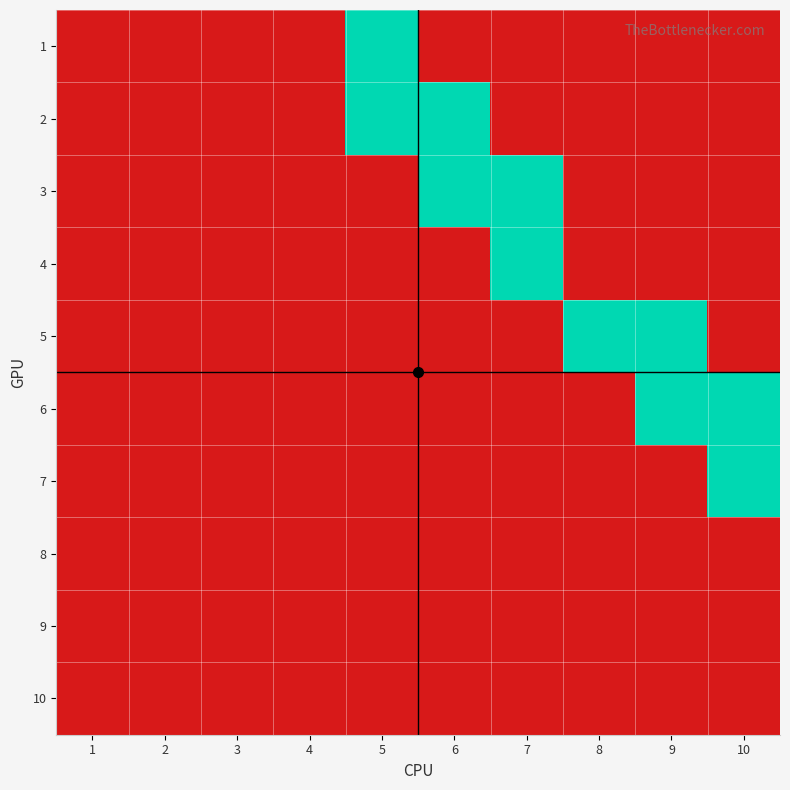

Reading left to right, list all the values displayed in this chart.

1: 1=0	2=0	3=0	4=0	5=1	6=0	7=0	8=0	9=0	10=0
2: 1=0	2=0	3=0	4=0	5=1	6=1	7=0	8=0	9=0	10=0
3: 1=0	2=0	3=0	4=0	5=0	6=1	7=1	8=0	9=0	10=0
4: 1=0	2=0	3=0	4=0	5=0	6=0	7=1	8=0	9=0	10=0
5: 1=0	2=0	3=0	4=0	5=0	6=0	7=0	8=1	9=1	10=0
6: 1=0	2=0	3=0	4=0	5=0	6=0	7=0	8=0	9=1	10=1
7: 1=0	2=0	3=0	4=0	5=0	6=0	7=0	8=0	9=0	10=1
8: 1=0	2=0	3=0	4=0	5=0	6=0	7=0	8=0	9=0	10=0
9: 1=0	2=0	3=0	4=0	5=0	6=0	7=0	8=0	9=0	10=0
10: 1=0	2=0	3=0	4=0	5=0	6=0	7=0	8=0	9=0	10=0